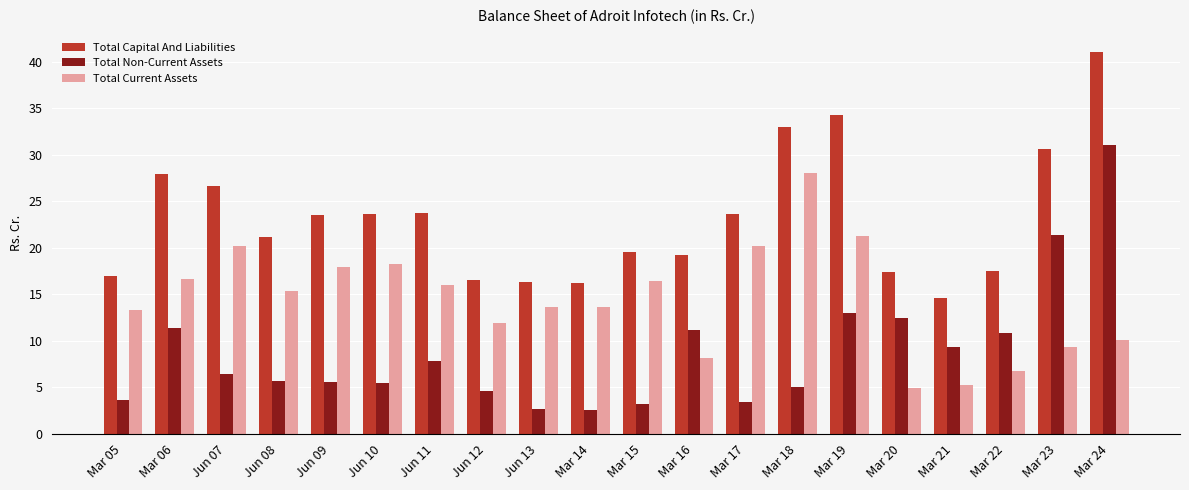

Rank the series at Jun 12 from highest to lowest value.

Total Capital And Liabilities, Total Current Assets, Total Non-Current Assets